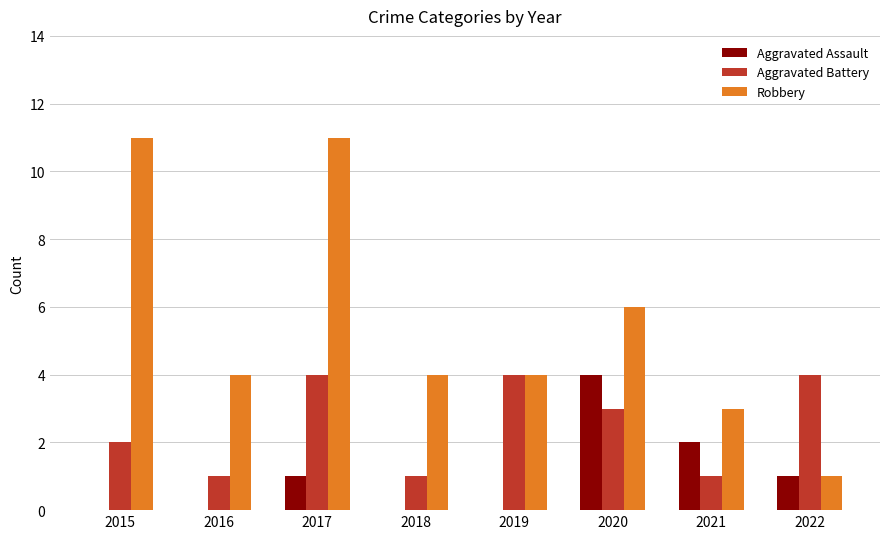

At which category is the sum across all series the highest?

2017